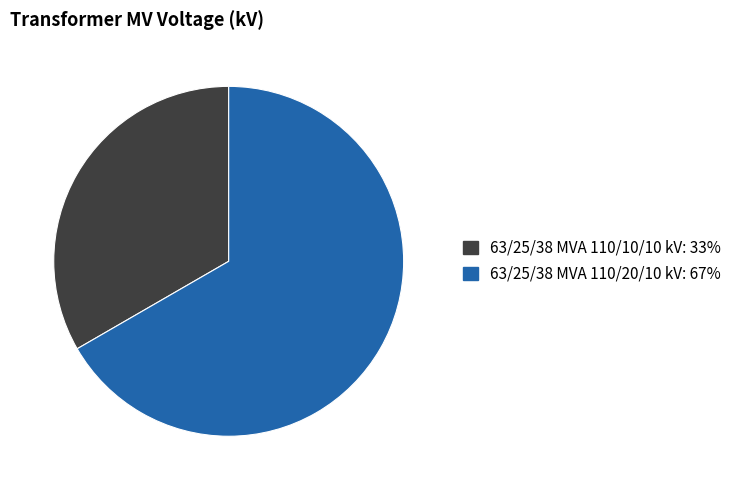

Approximately how many times larger is the value at 63/25/38 MVA 110/10/10 kV compared to 63/25/38 MVA 110/20/10 kV?

0.5